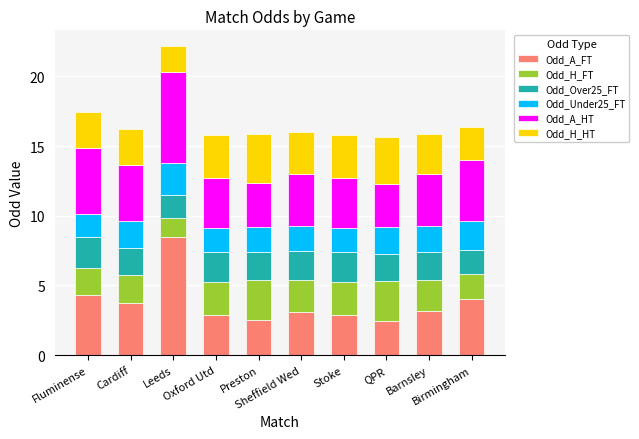

List the labels in order of Odd_A_HT value, smallest first.

QPR, Preston, Oxford Utd, Stoke, Sheffield Wed, Barnsley, Cardiff, Birmingham, Fluminense, Leeds